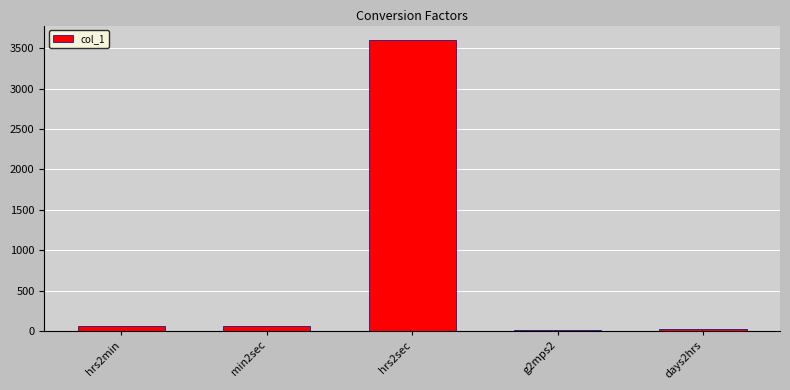

Which category has the highest value across all series?

hrs2sec